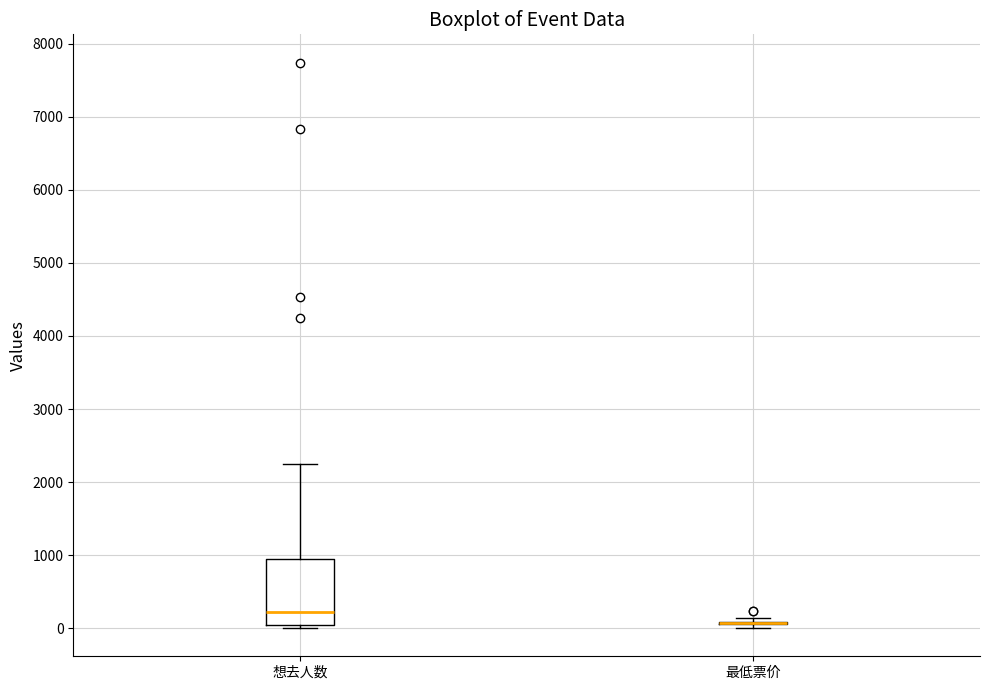

Which box is the tallest, from its lower edge to its upper edge?

想去人数